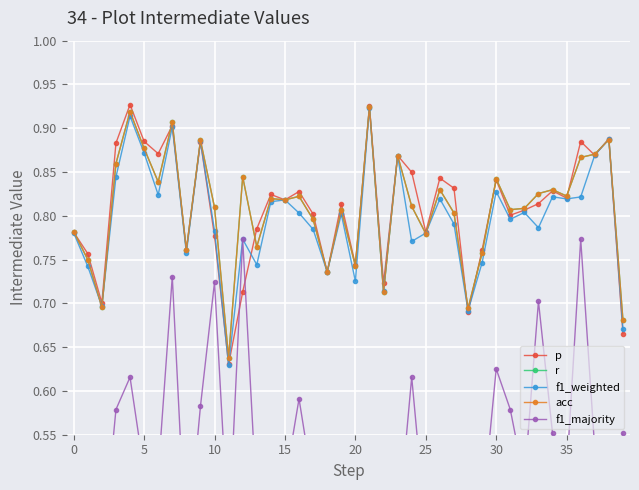

What is the sum of all r values?

32.3